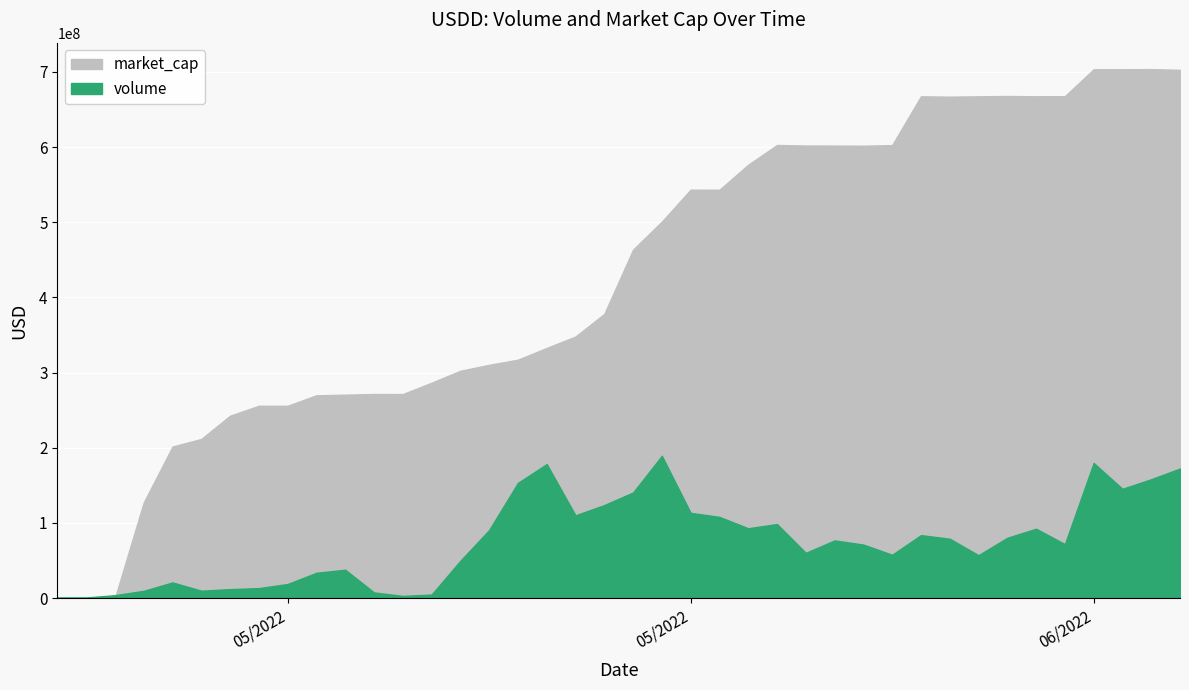

What are all the series names shown in the legend?

volume, market_cap